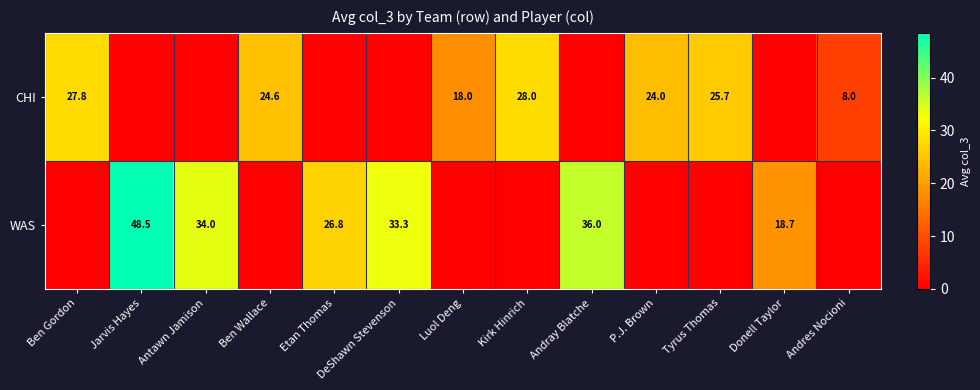

The WAS series shows 36.0 at Andray Blatche. True or false?

True